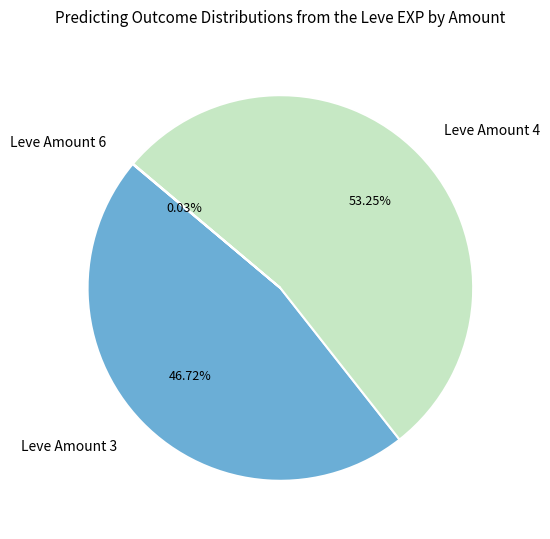

Between Leve Amount 4 and Leve Amount 3, which is larger?

Leve Amount 4